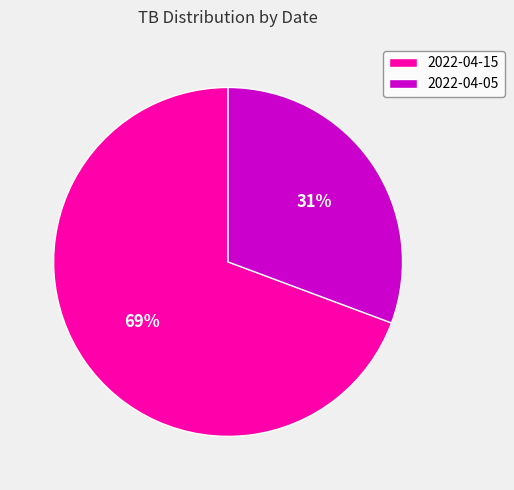

To the nearest percent, what is the combined percentage of 2022-04-15 and 2022-04-05?

100%